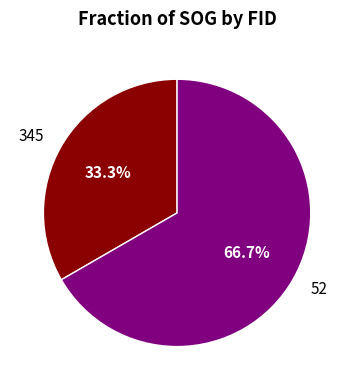

Count the number of slices in the pie.

2